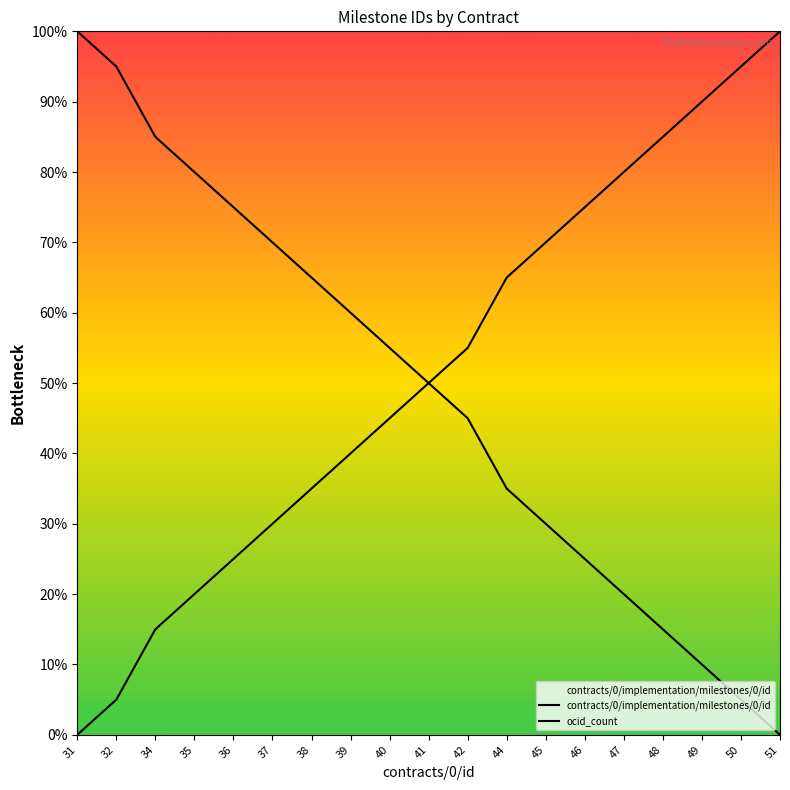

What is the difference between the highest and lowest values at 37?

40.0